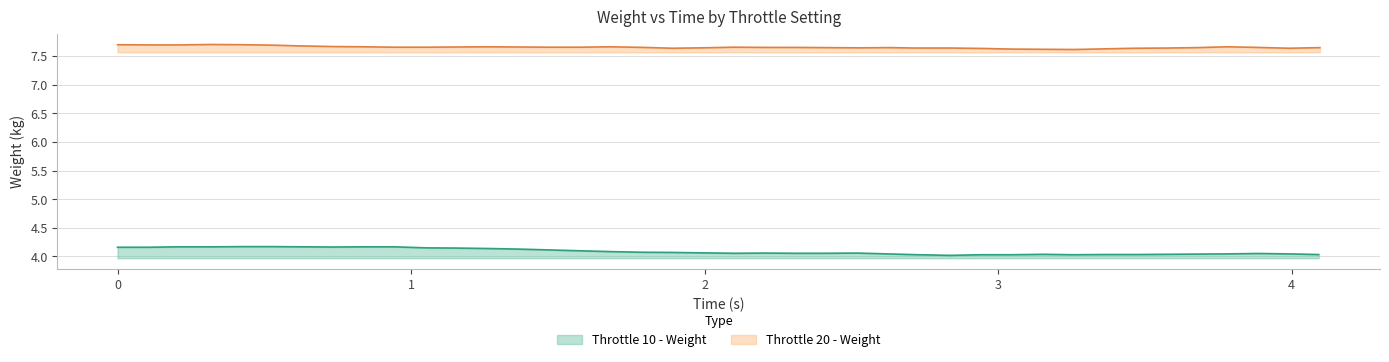

Reading right to left, list all the values displayed in this chart.

Throttle 10 - Weight: 4.0	4.0	4.1	4.0	4.0	4.0	4.0	4.0	4.0	4.0	4.0	4.0	4.0	4.0	4.0	4.1	4.1	4.1	4.1	4.1	4.1	4.1	4.1	4.1	4.1	4.1	4.1	4.1	4.1	4.1	4.2	4.2	4.2	4.2	4.2	4.2	4.2	4.2	4.2	4.2
Throttle 20 - Weight: 7.6	7.6	7.7	7.7	7.6	7.6	7.6	7.6	7.6	7.6	7.6	7.6	7.6	7.6	7.6	7.6	7.6	7.7	7.7	7.7	7.6	7.6	7.7	7.7	7.7	7.7	7.7	7.7	7.7	7.7	7.7	7.7	7.7	7.7	7.7	7.7	7.7	7.7	7.7	7.7